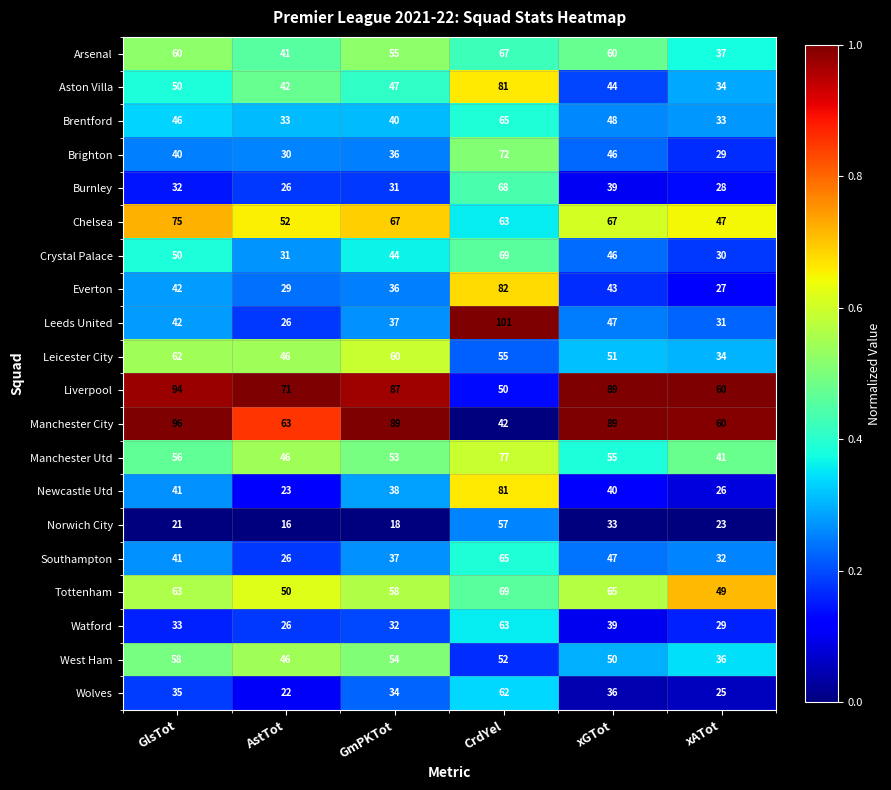

At which category does the chart reach its peak across all series?

CrdYel